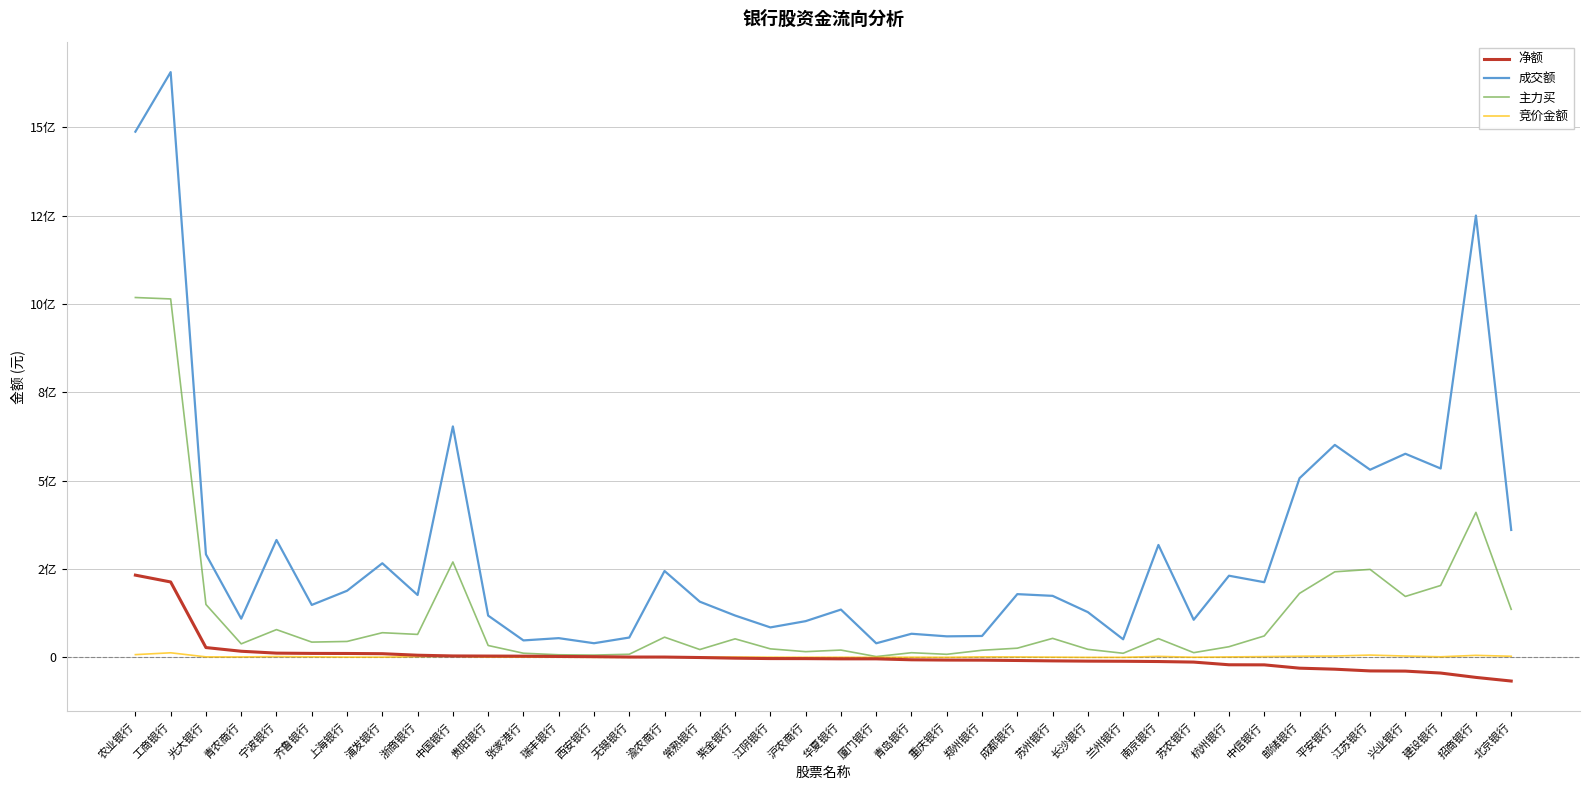

Does the chart display data point markers on the line(s)?

No